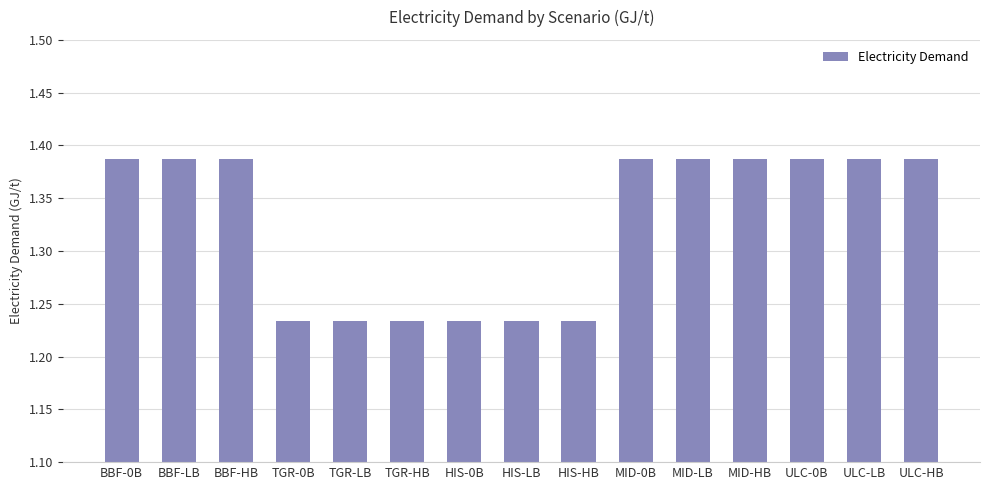

What is the sum of all values?

19.9